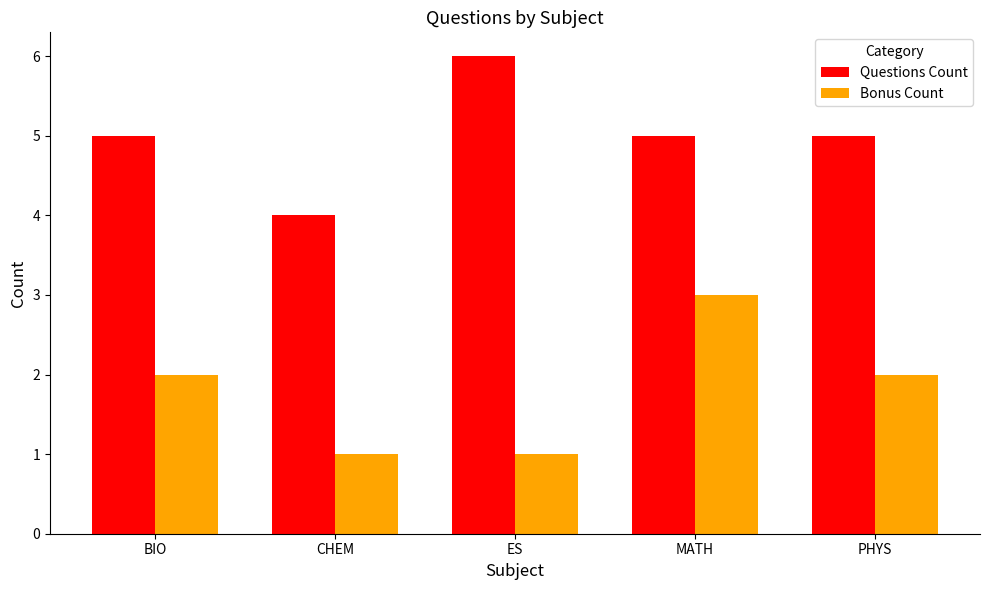

True or false: Bonus Count has a value of 1 at BIO.

False